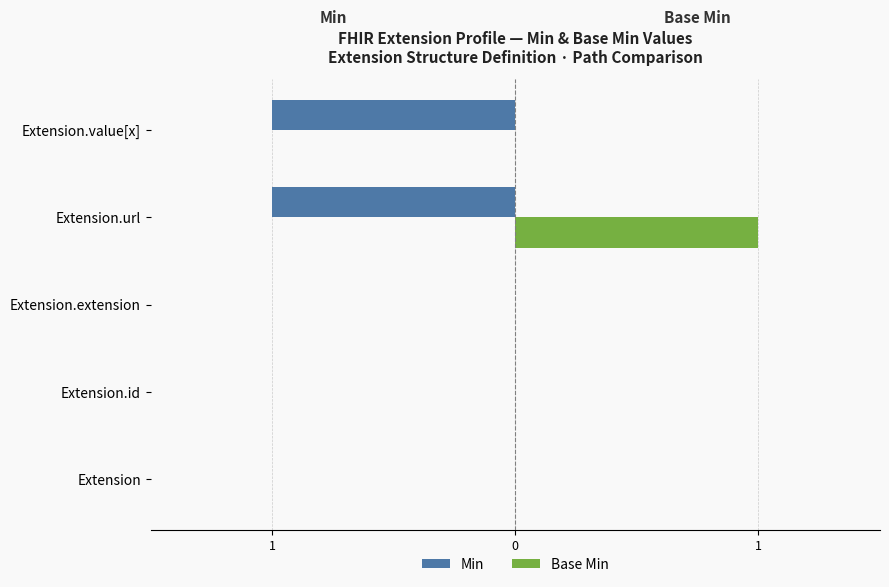

What are all the series names shown in the legend?

Min, Base Min